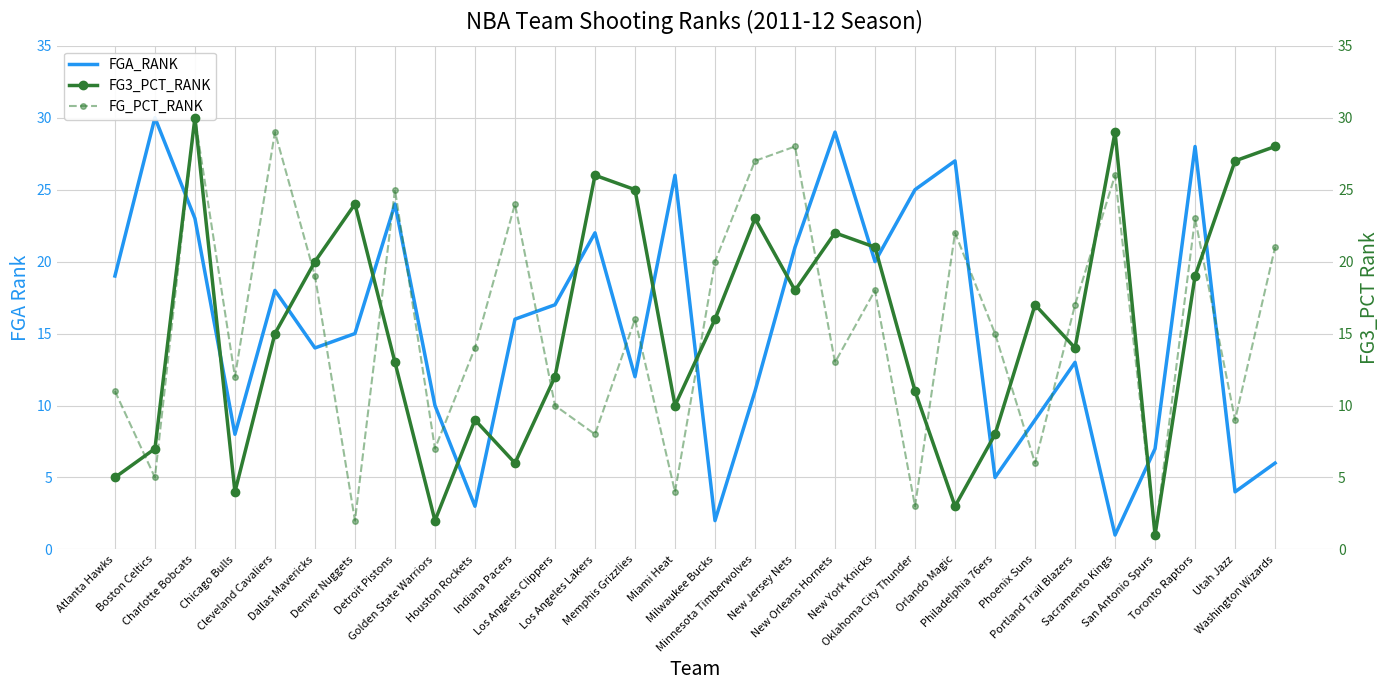

What is the difference between the FG_PCT_RANK values at Charlotte Bobcats and Golden State Warriors?

23